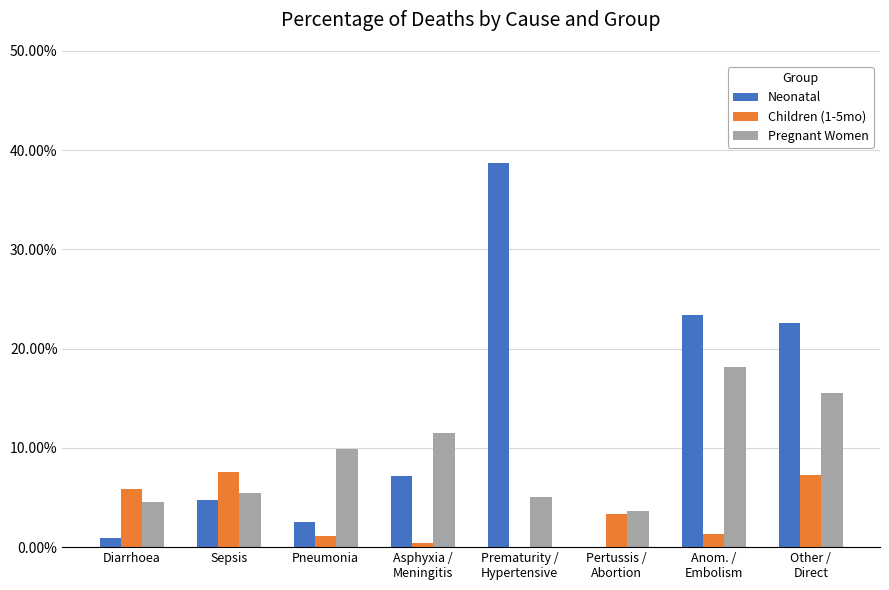

What is the value of the Pregnant Women bar at the 4th from the left?

0.1